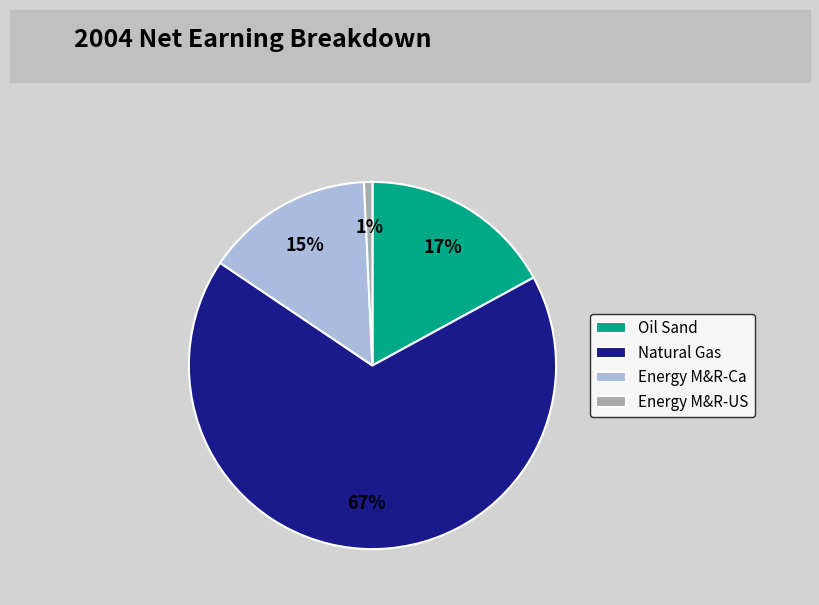

Which has a higher value, Natural Gas or Energy M&R-Ca?

Natural Gas